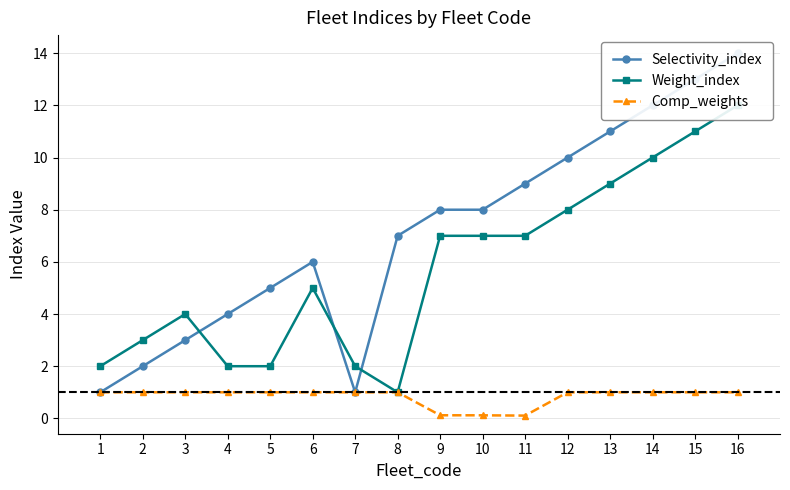

What is the difference between the highest and lowest values at 10?

7.9